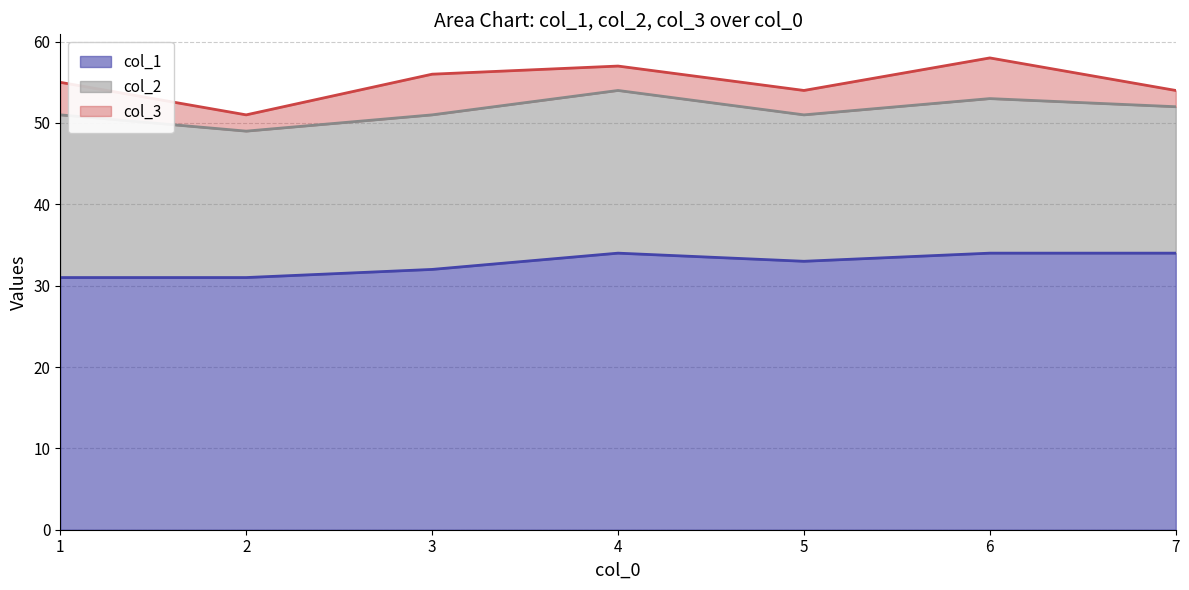

What is the minimum value for col_3?

2